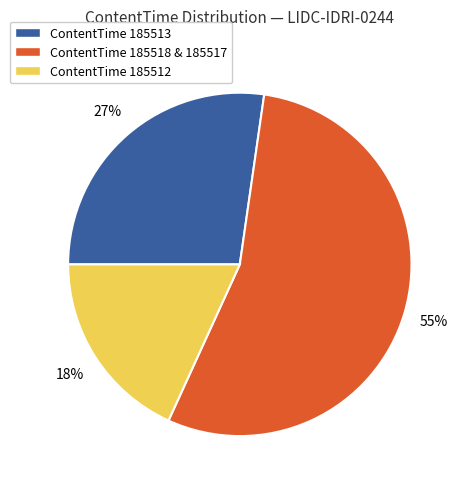

To the nearest percent, what percentage of the pie is ContentTime 185512?

18%